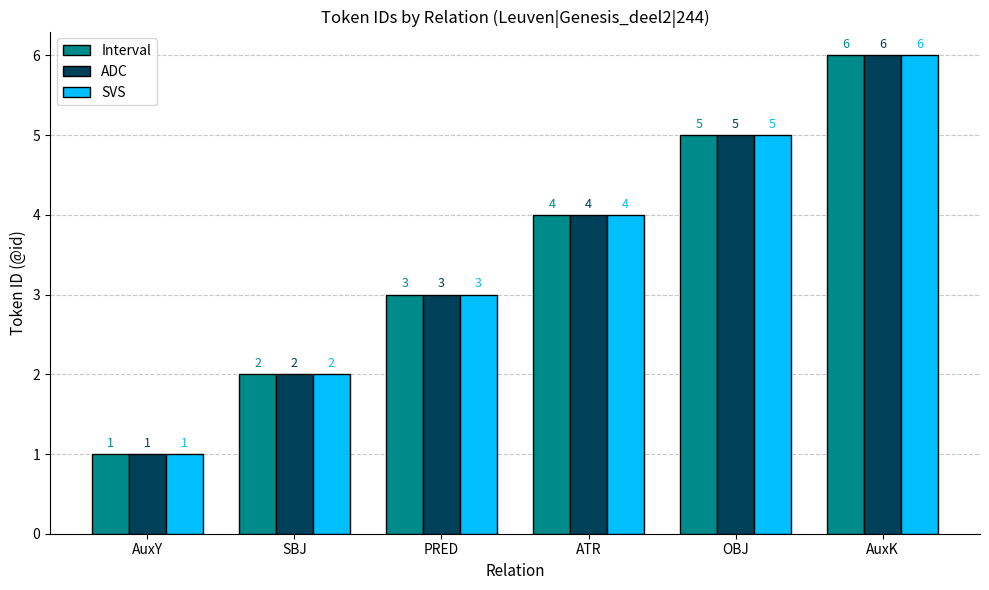

Reading left to right, transcribe all the data shown in this chart.

Interval: AuxY=1	SBJ=2	PRED=3	ATR=4	OBJ=5	AuxK=6
ADC: AuxY=1	SBJ=2	PRED=3	ATR=4	OBJ=5	AuxK=6
SVS: AuxY=1	SBJ=2	PRED=3	ATR=4	OBJ=5	AuxK=6